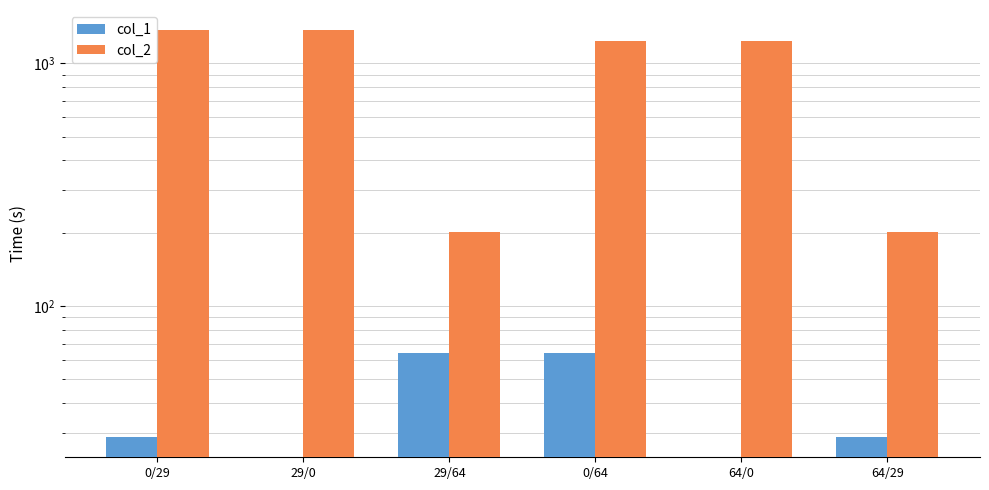

What is the difference between the second highest and second lowest values in the col_1 series?

64